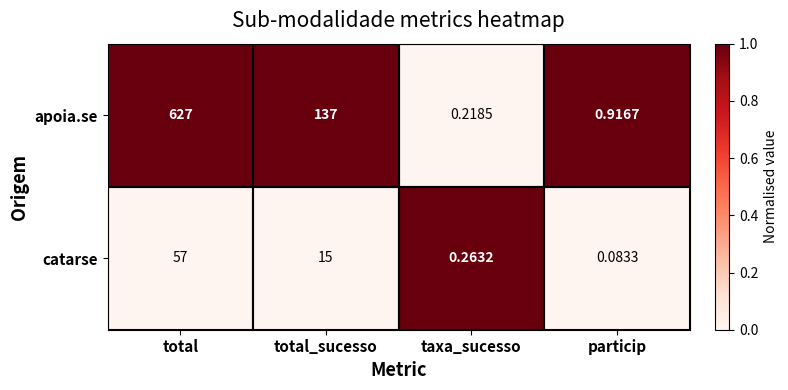

Which label corresponds to the smallest value in the chart?

particip